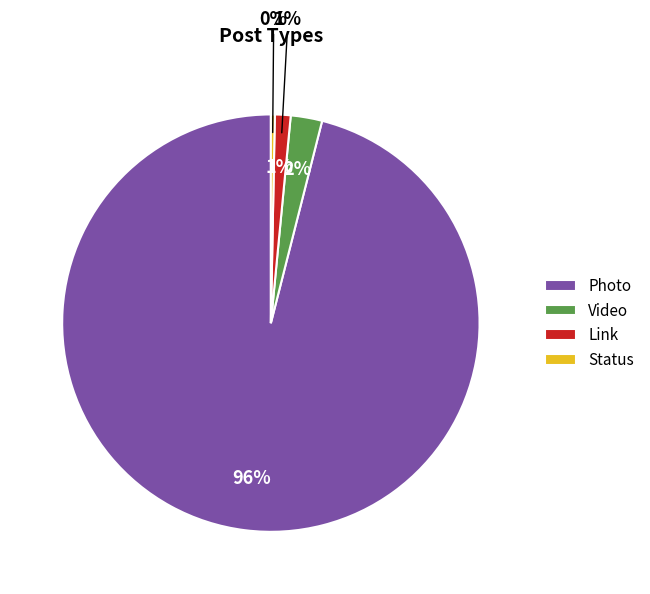

Which slice is the smallest?

Status